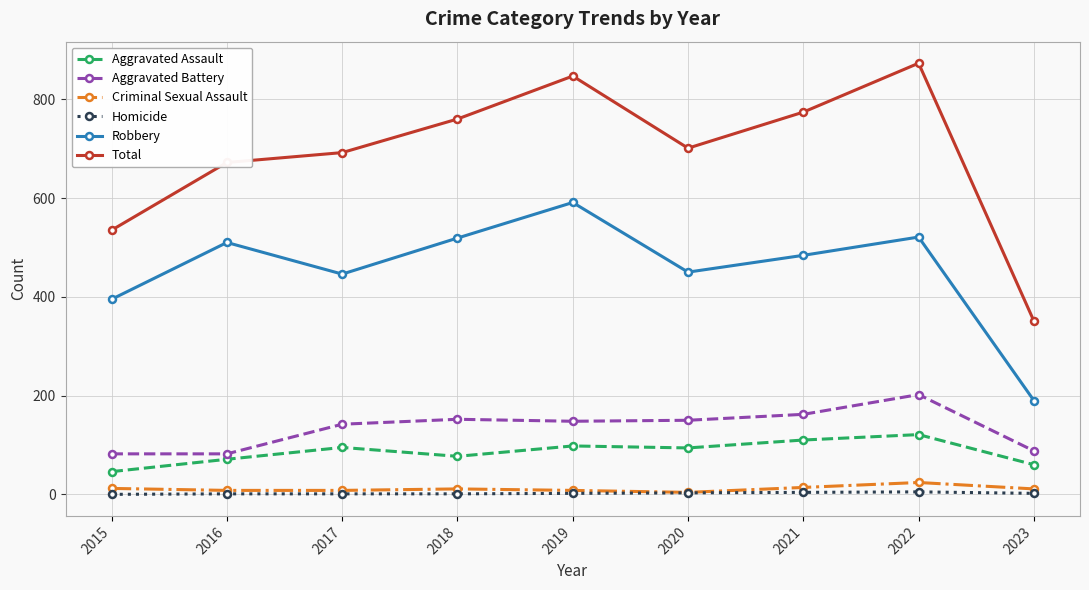

At which label is Robbery closest to 390?

2015